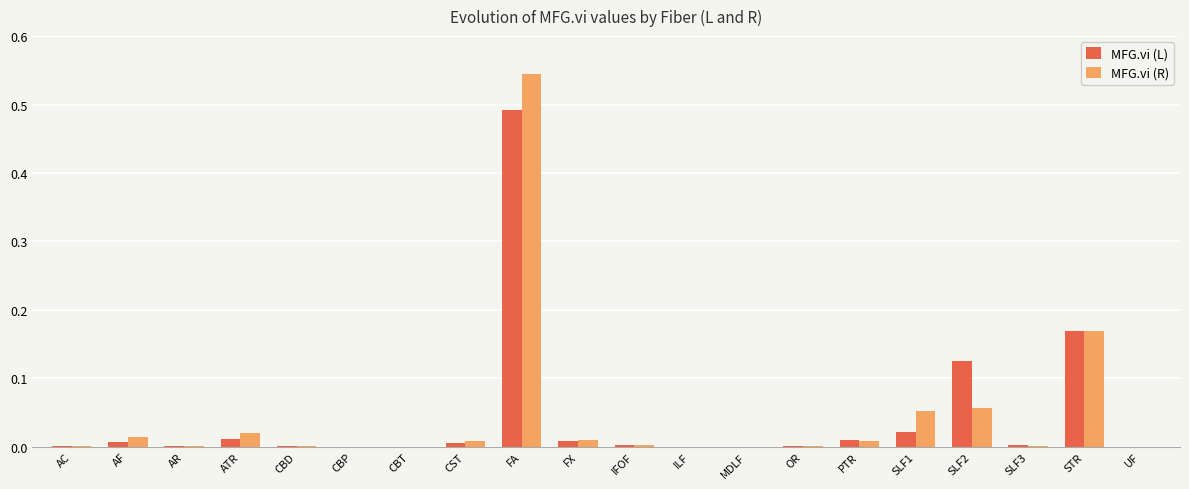

Which category has the highest value in the MFG.vi (R) series?

FA